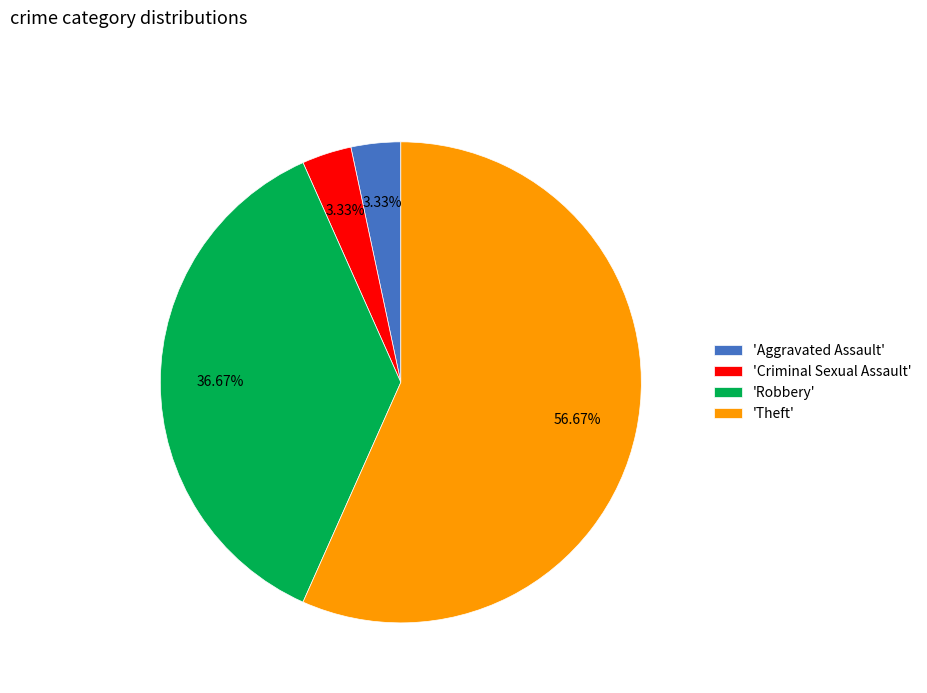

Is the sum of 'Aggravated Assault' and 'Robbery' greater than half?

No